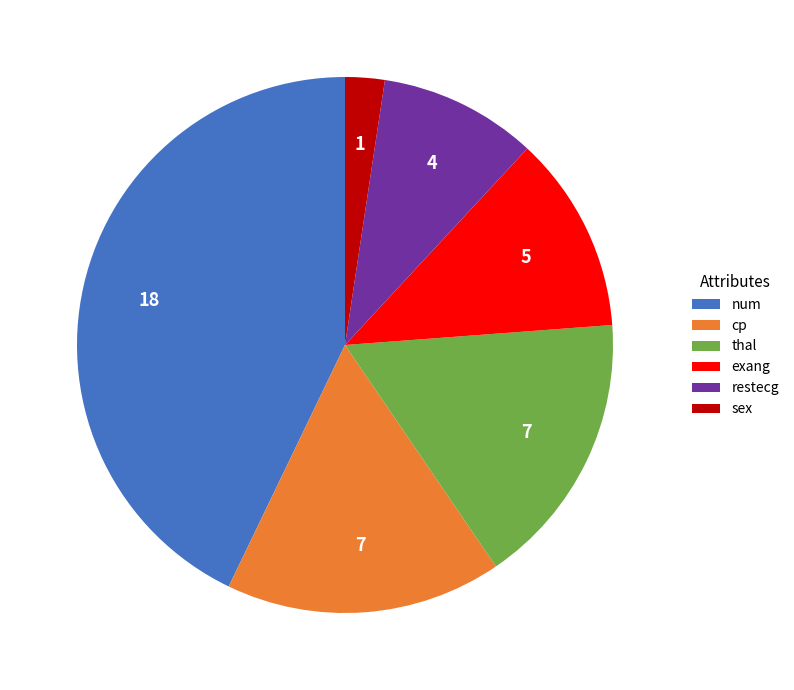

Is the sum of restecg and cp greater than half?

No